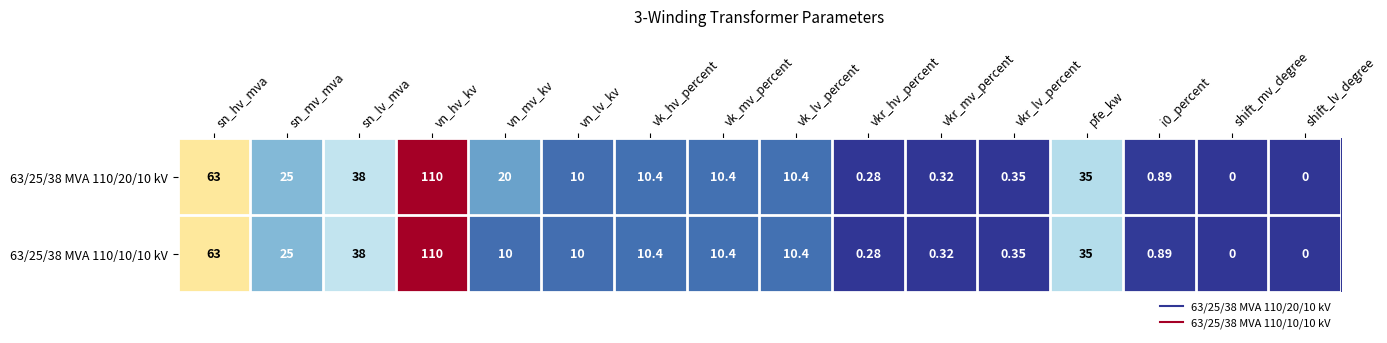

How many series are shown in this chart?

2